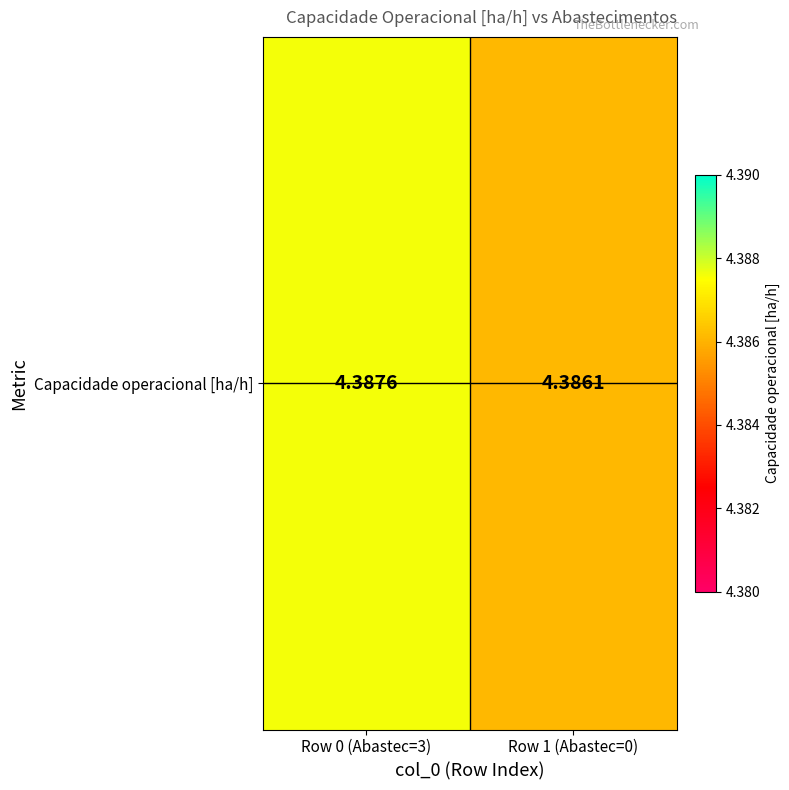

Reading left to right, extract all data points from this chart.

Row 0 (Abastec=3)=4.4	Row 1 (Abastec=0)=4.4